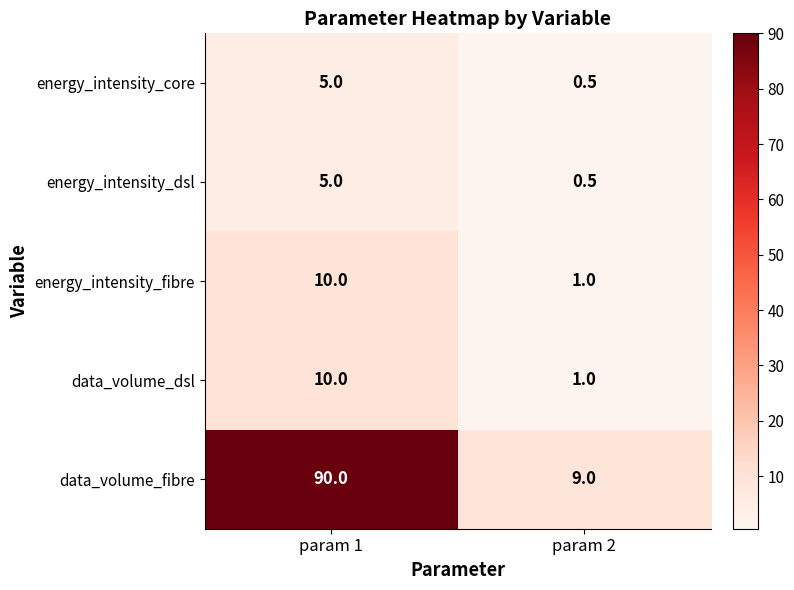

Is it true that data_volume_fibre equals 13.7 at param 2?

False